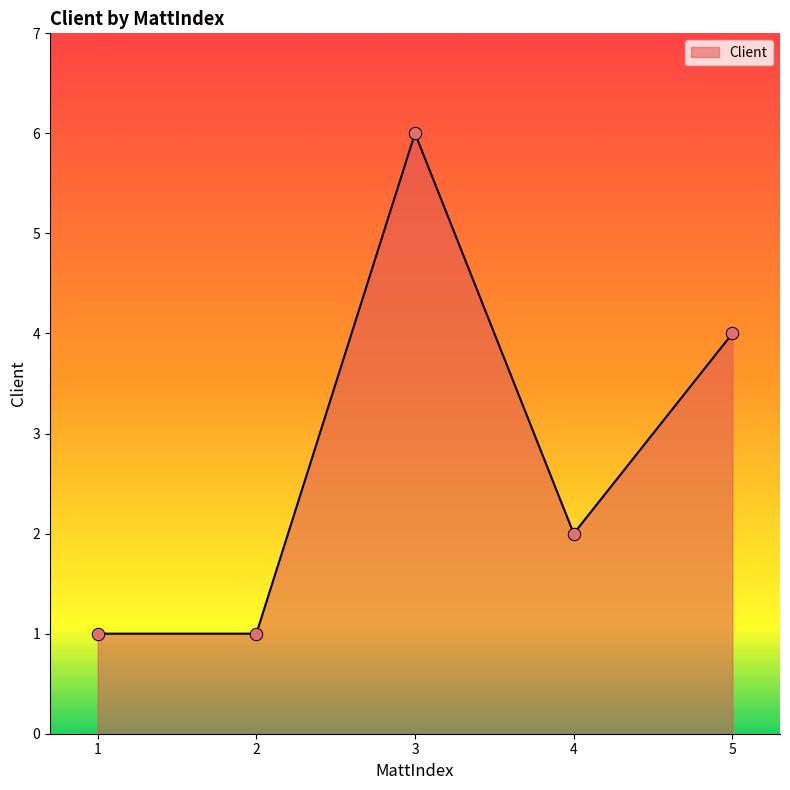

What is the change in value from 2 to 4?

+1